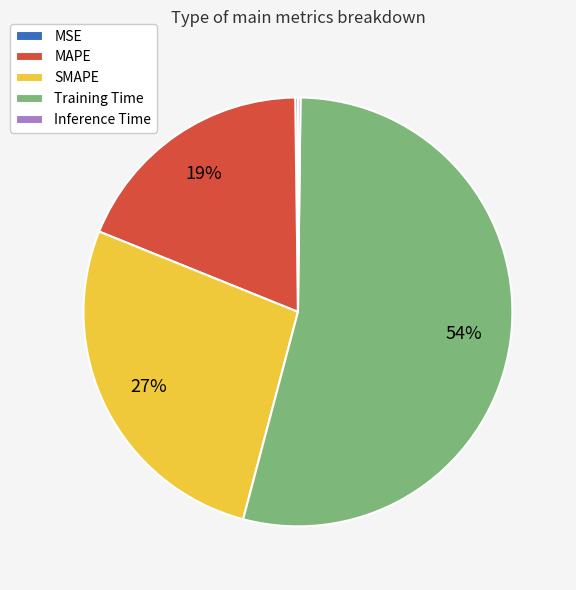

Is there any slice that represents more than half of the pie?

Yes